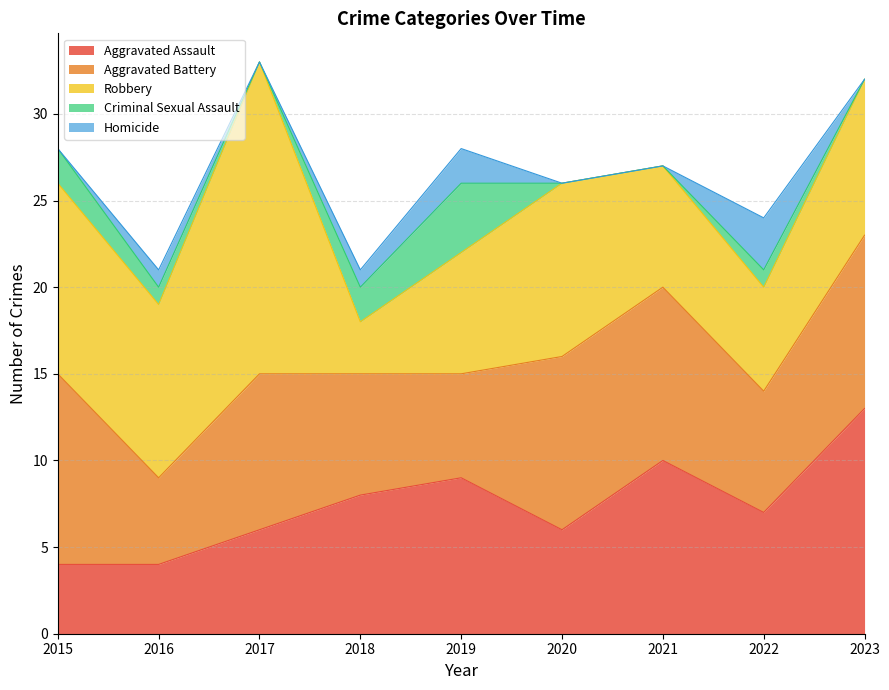

The value of Aggravated Battery at 2020 is 10. True or false?

True